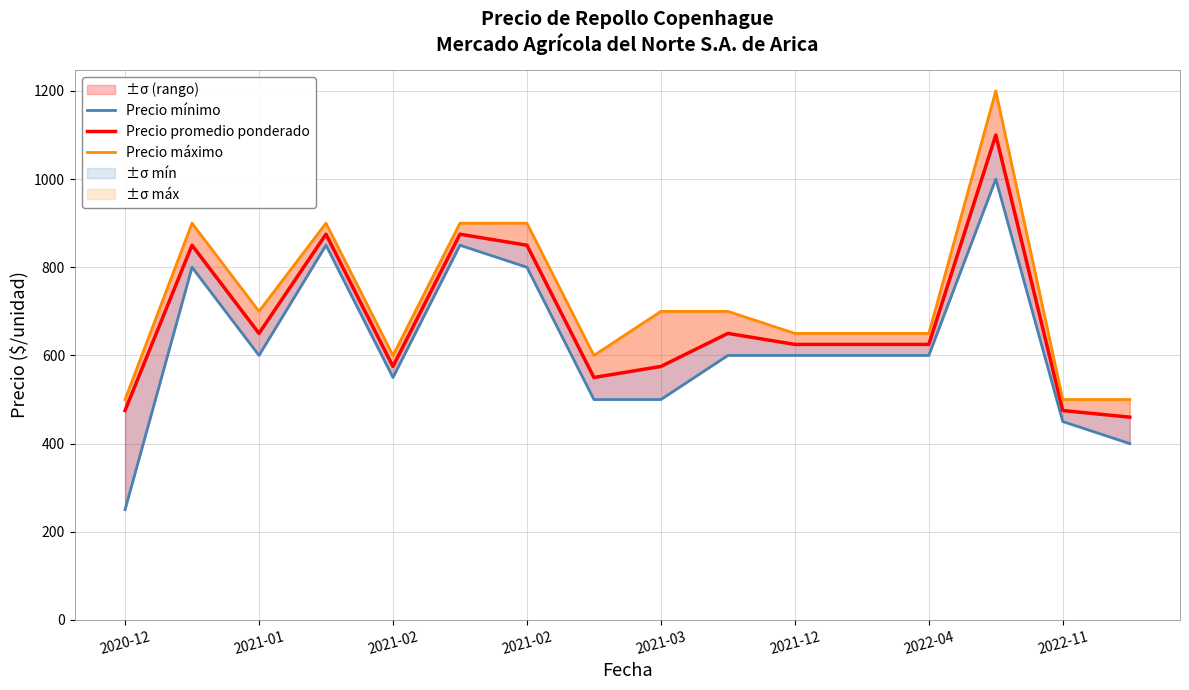

At which label does Precio máximo reach its minimum?

2020-12